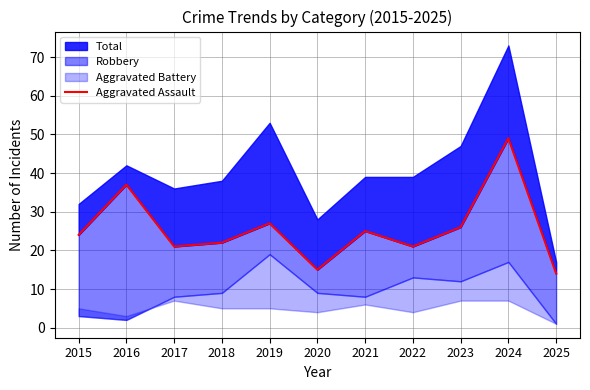

Which has a higher value, 2016 or 2021?

2016